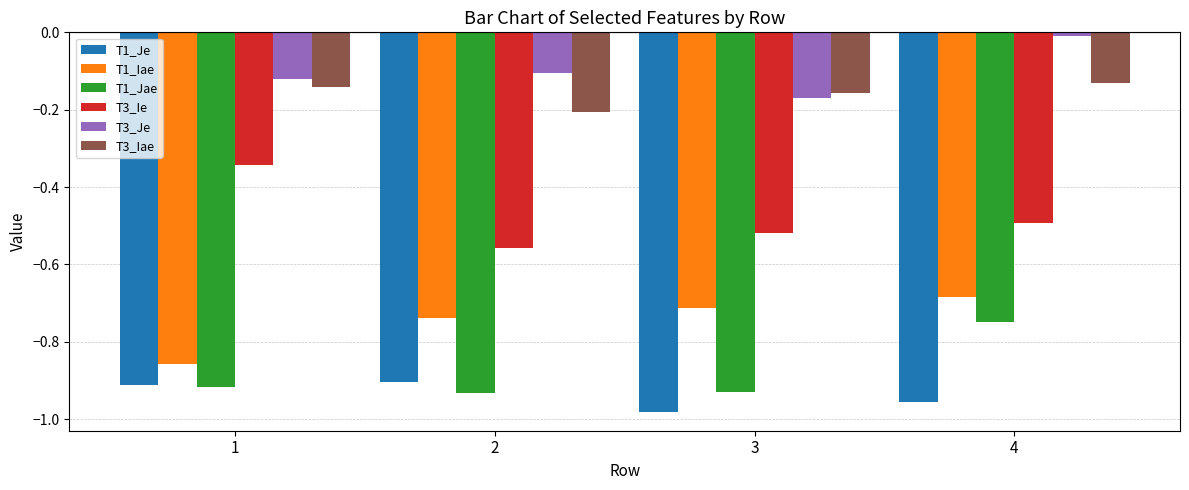

What is the spread (max minus min) of values at 2?

0.8